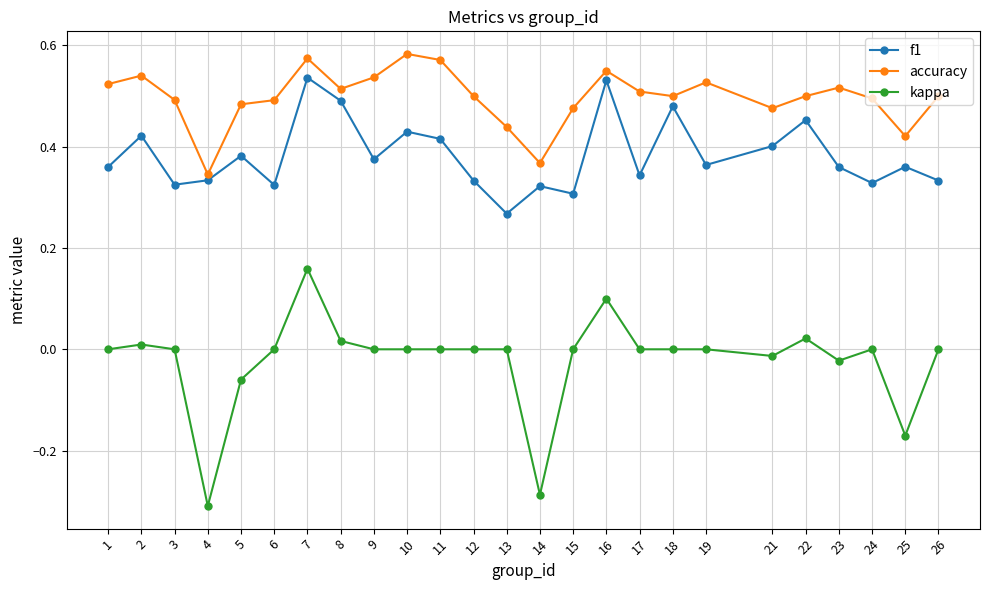

What are all the series names shown in the legend?

f1, accuracy, kappa